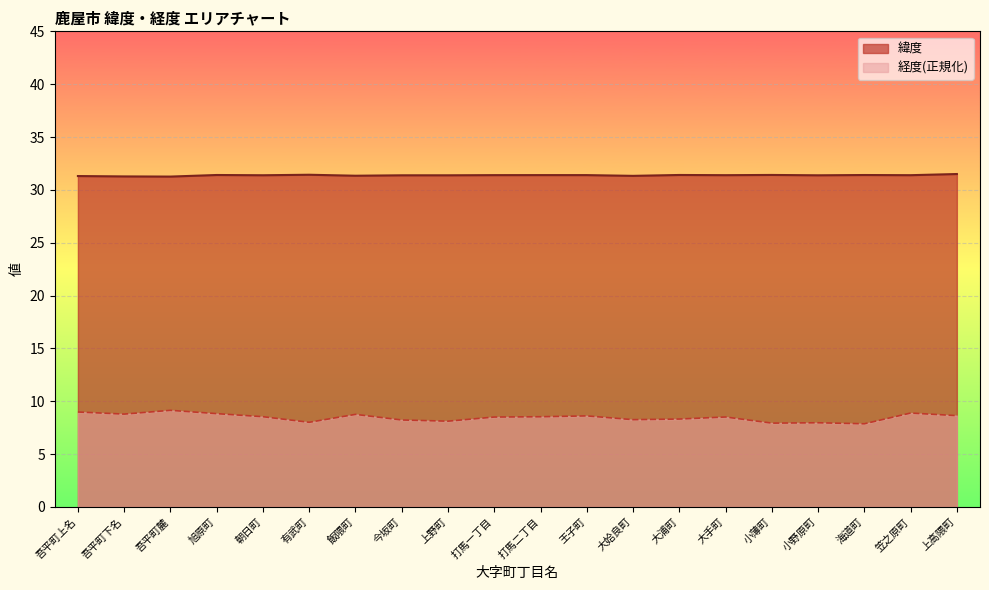

True or false: 経度 and 緯度 intersect in this chart.

False